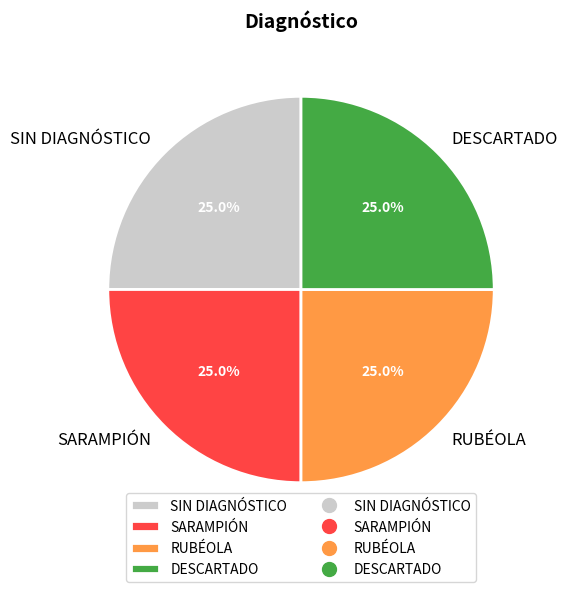

What is the ratio of the value at DESCARTADO to the value at SIN DIAGNÓSTICO?

1.0